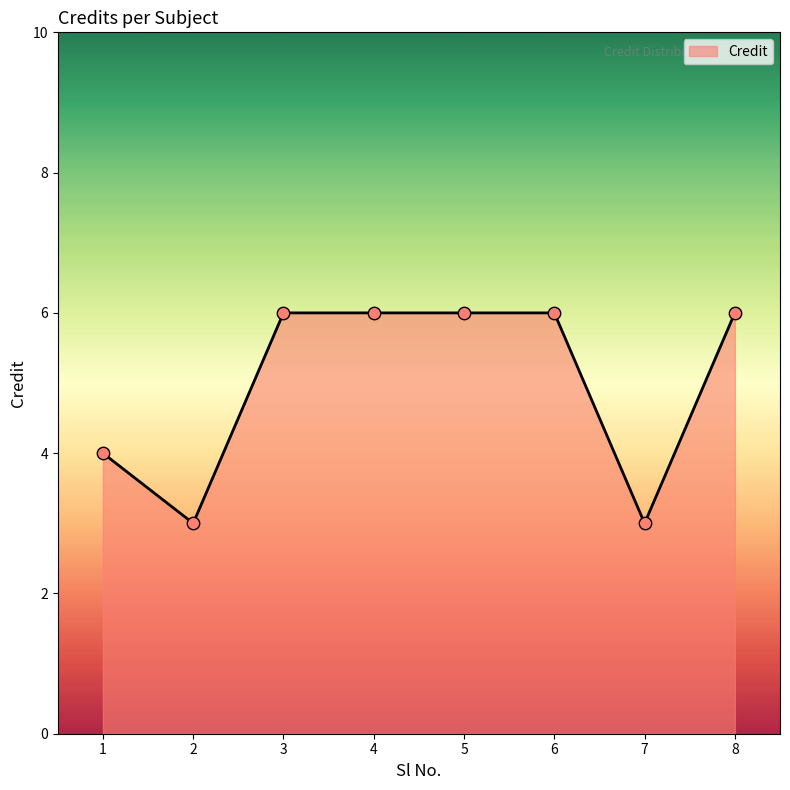

Between 1 and 6, which is larger?

6